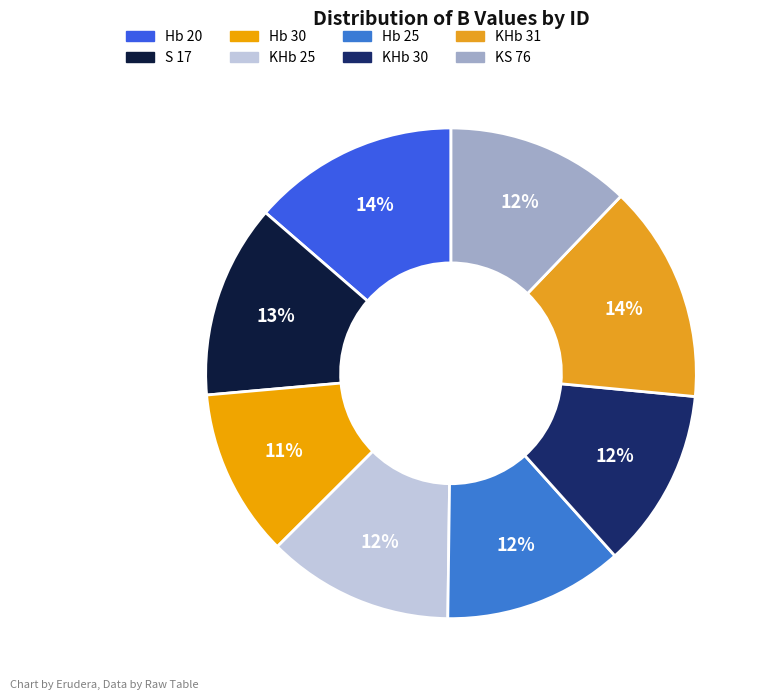

True or false: Hb 30 accounts for 11% of the total.

True